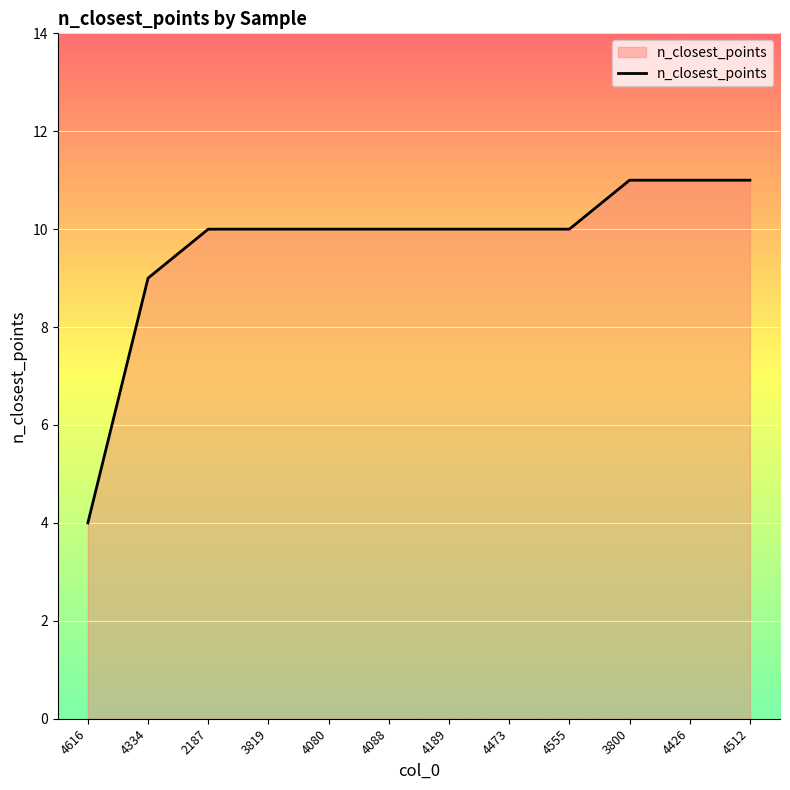

What is the maximum value shown in the chart?

11